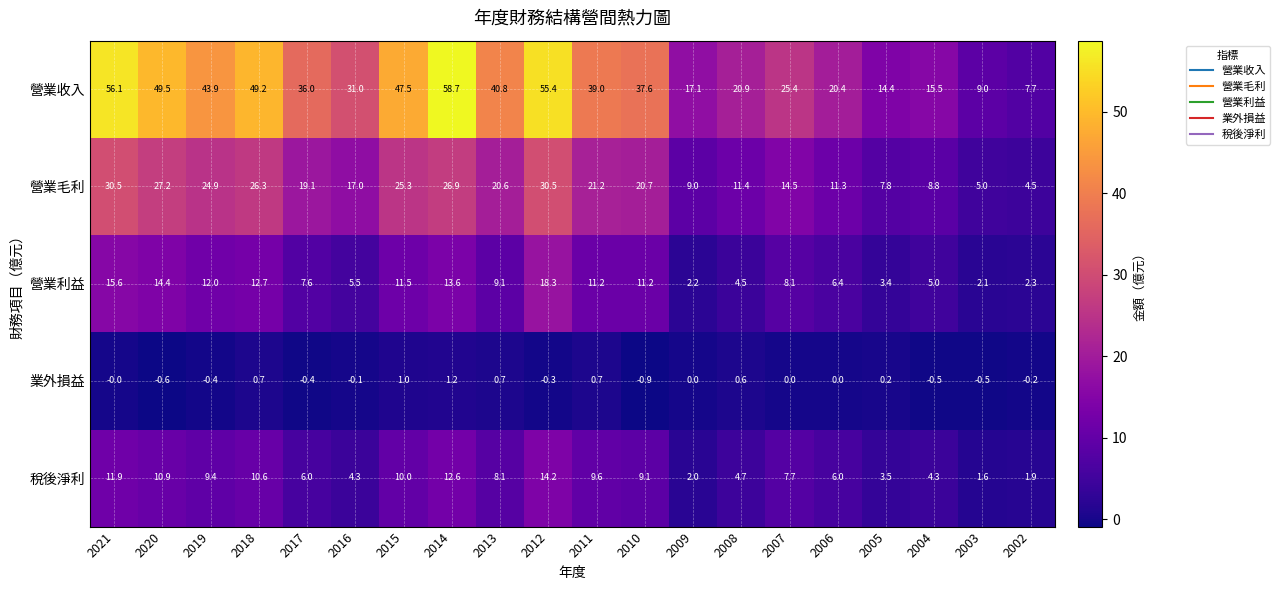

The value of 營業毛利 at 2002 is 7.2. True or false?

False